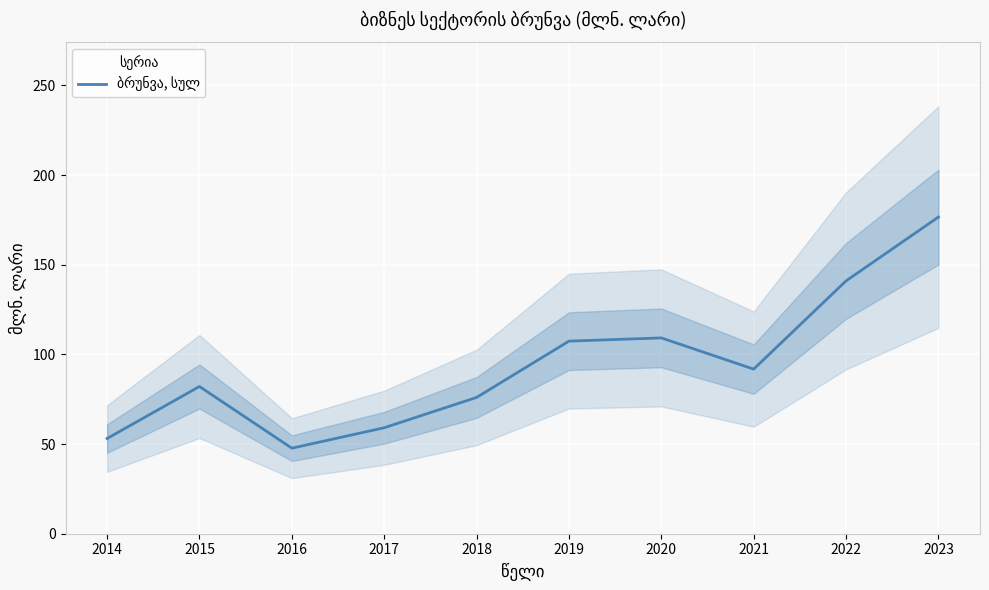

Rank the categories by value from lowest to highest.

2016, 2014, 2017, 2018, 2015, 2021, 2019, 2020, 2022, 2023